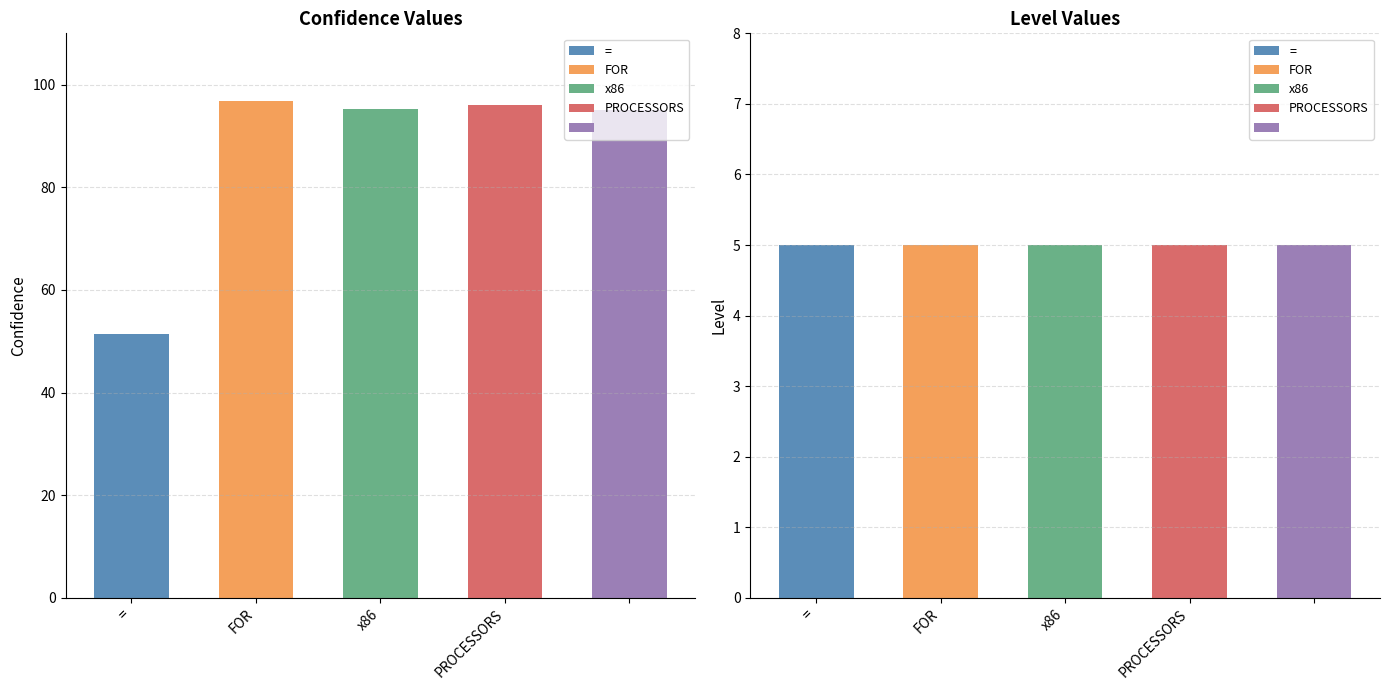

How many bars are there in total?

10